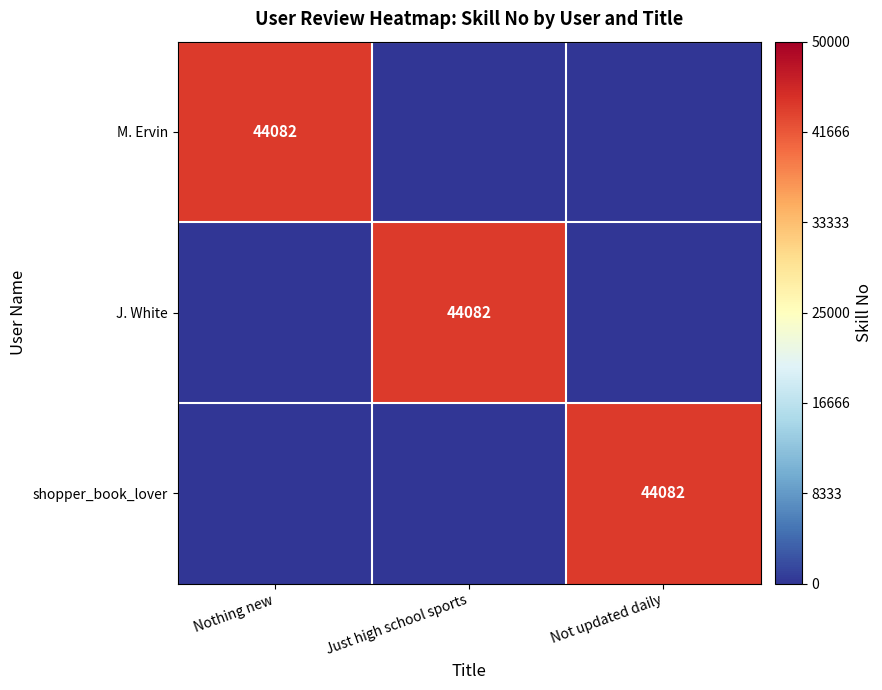

The J. White series shows 44082 at Just high school sports. True or false?

True